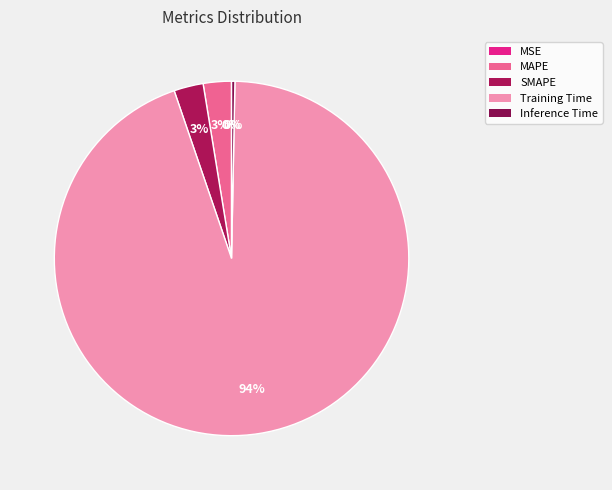

Rank the categories by value from lowest to highest.

MSE, Inference Time, MAPE, SMAPE, Training Time